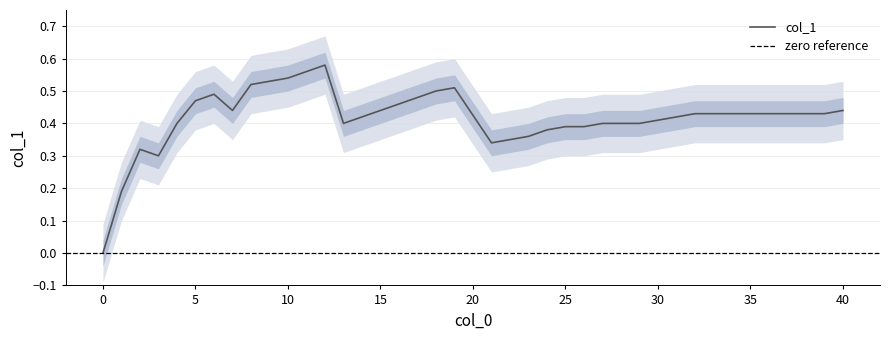

The value of col_1 at 0 is 0.0. True or false?

True